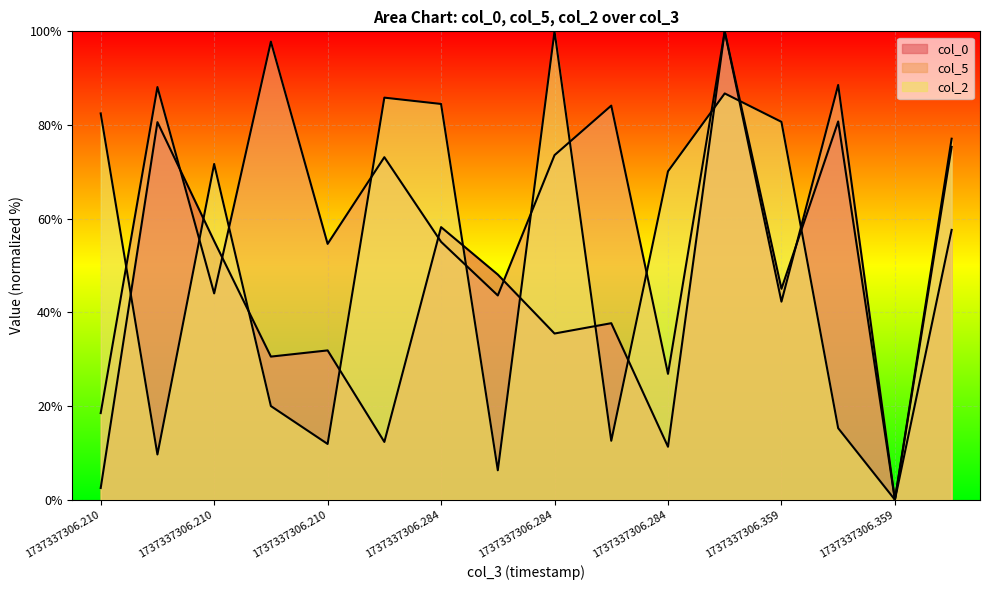

Where is the first local maximum for col_2?

1737337306.21